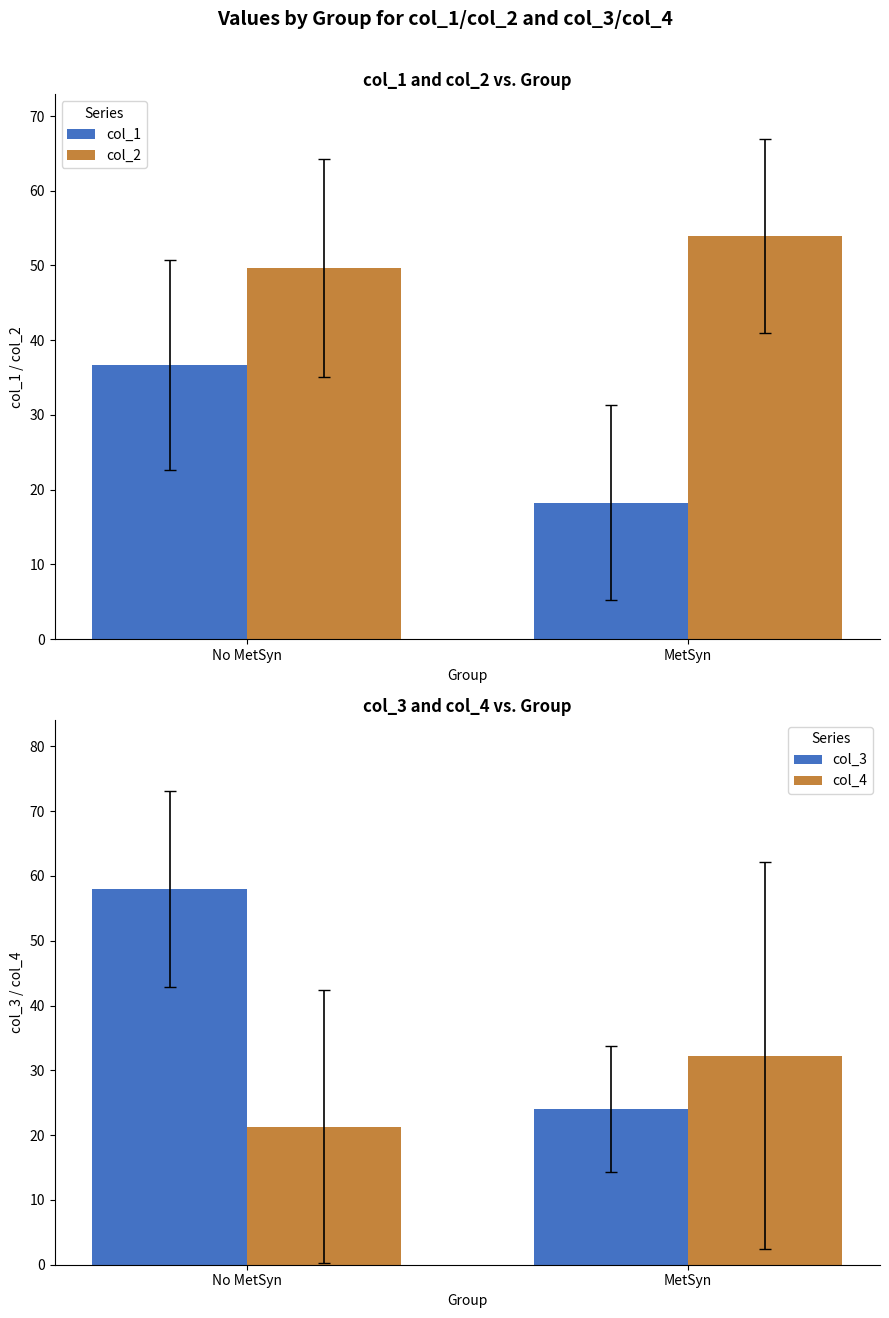

Which has a higher value, MetSyn or No MetSyn?

No MetSyn